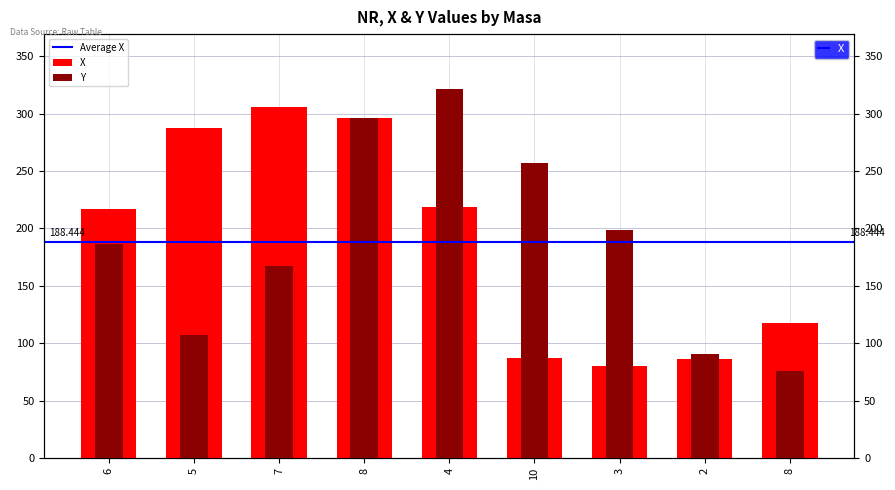

Between 3 and 2, which is larger?

2